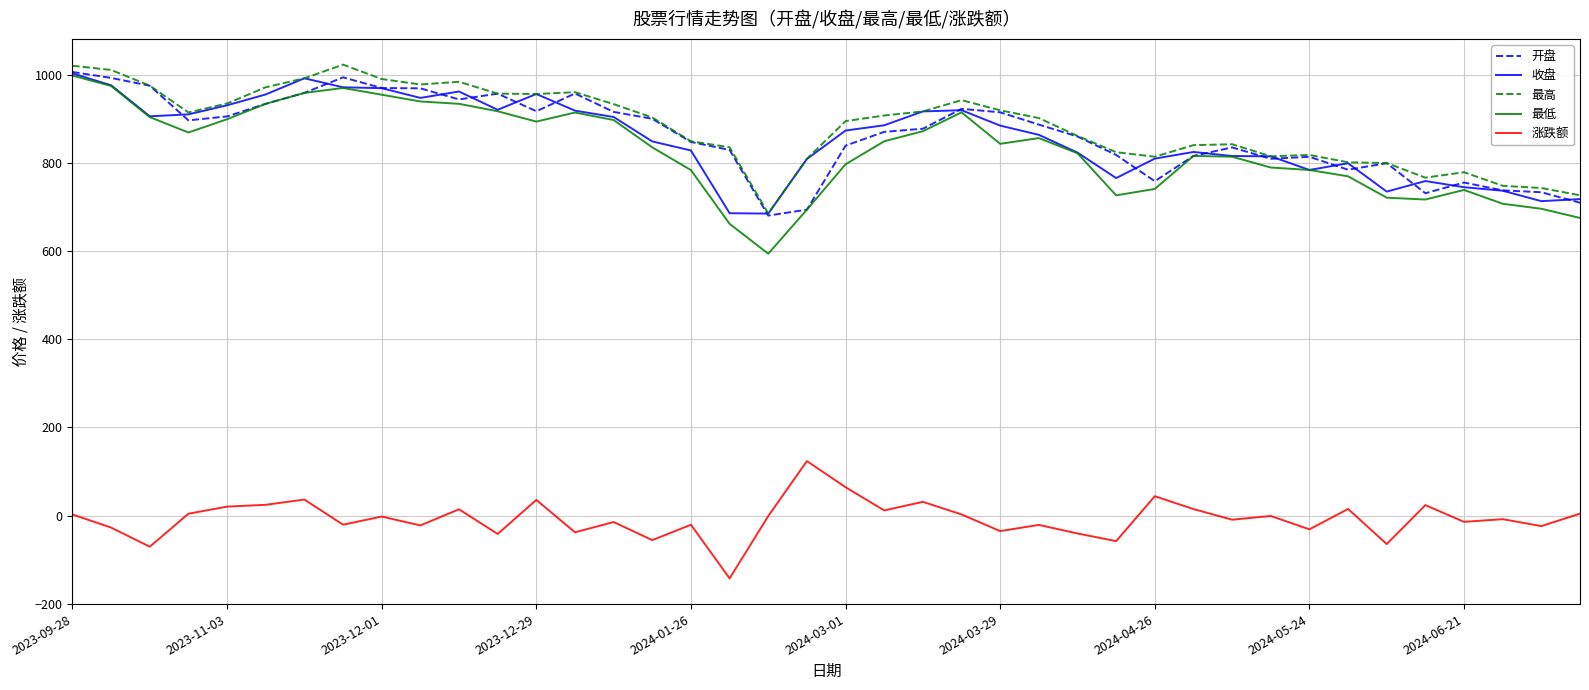

True or false: 开盘 and 涨跌额 intersect in this chart.

False